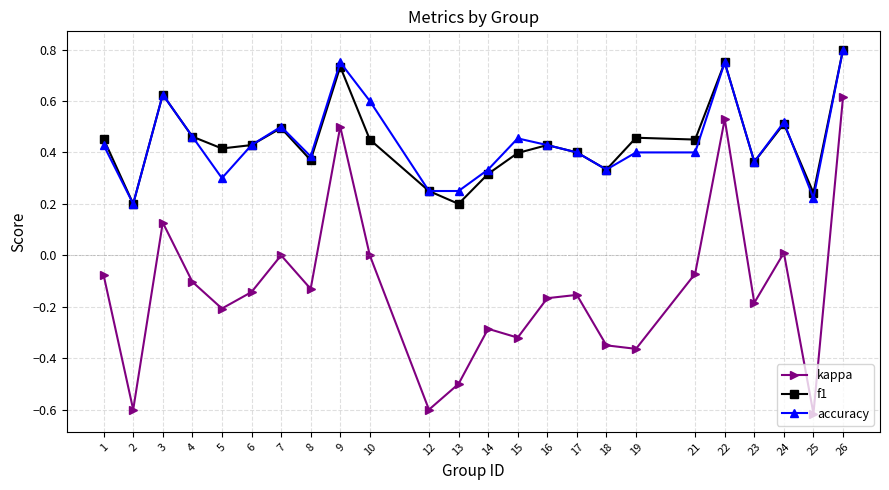

True or false: accuracy has more than 2 interior local peaks.

True